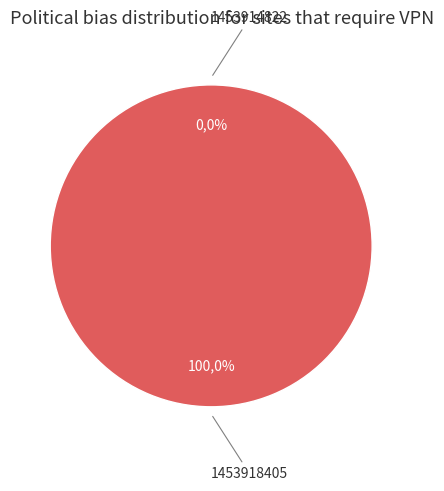

To the nearest percent, what is the difference between the 1453914822 and 1453918405 slice percentages?

100%